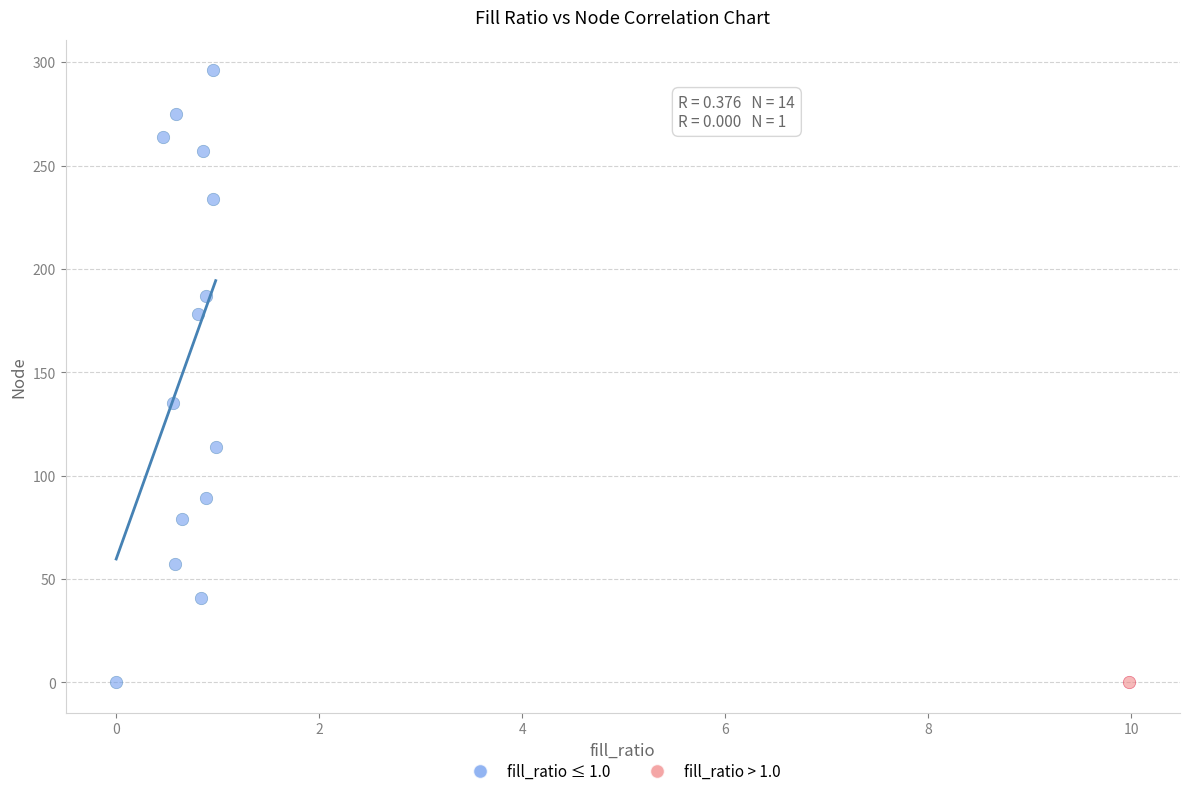

What are all the series names shown in the legend?

fill_ratio ≤ 1.0, fill_ratio > 1.0